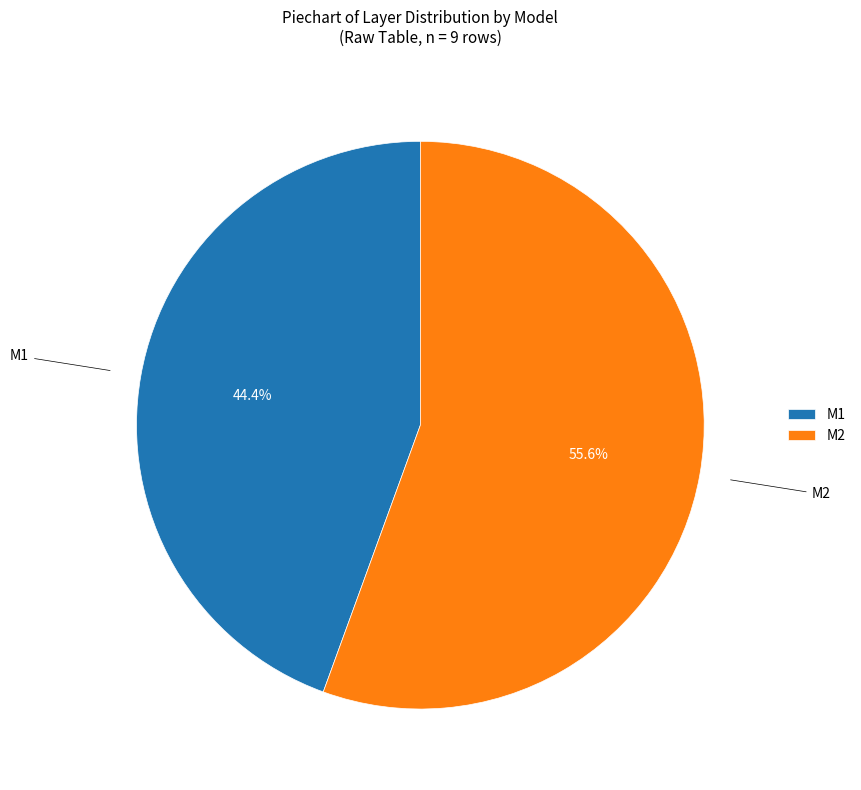

What percentage do M2 and M1 together represent?

100.0%